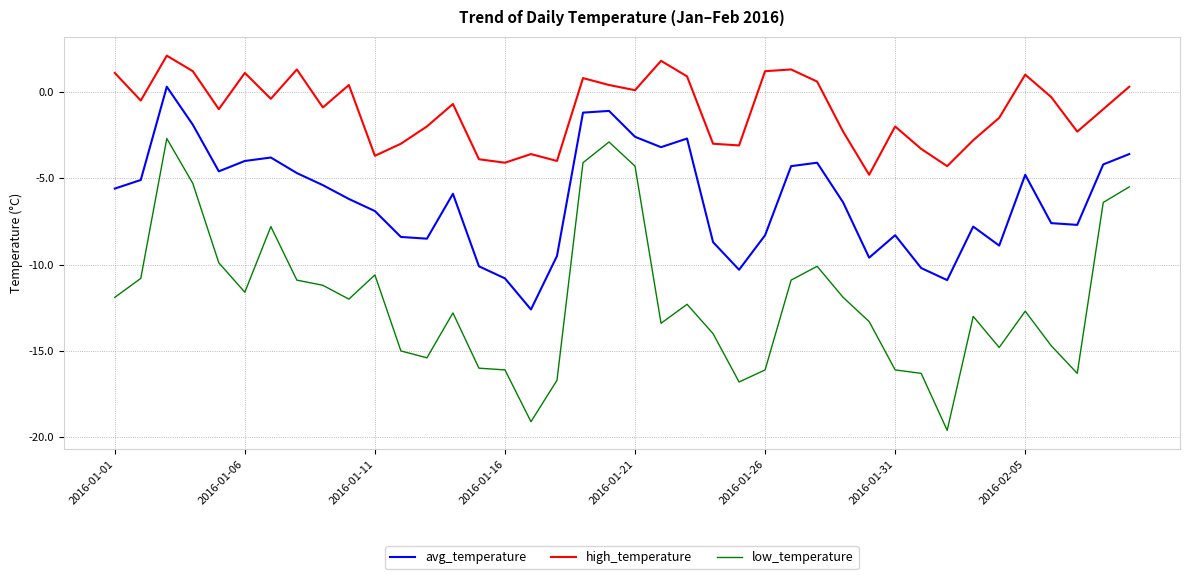

Which series has the largest range (max minus min)?

low_temperature